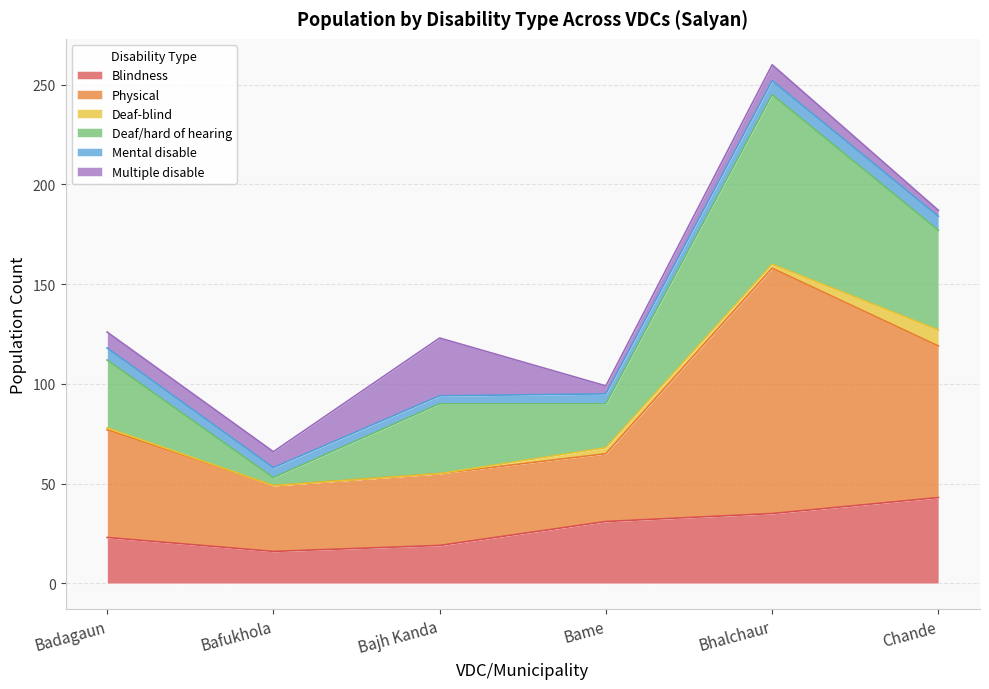

At which category does the chart reach its peak across all series?

Bhalchaur